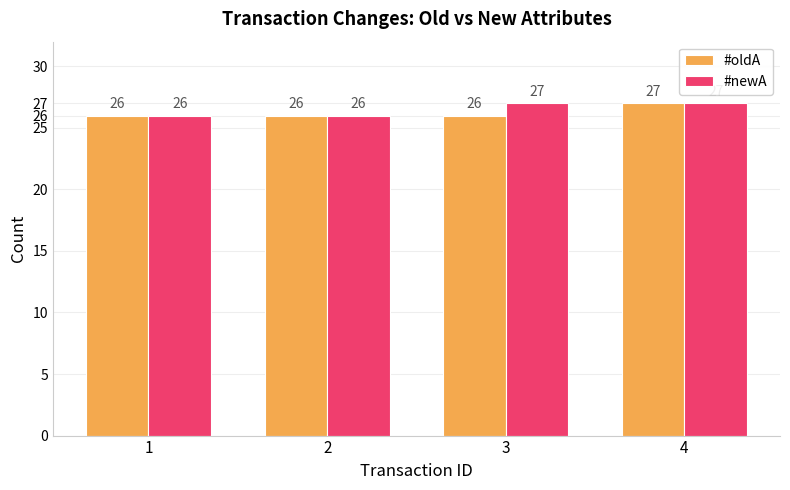

What is the value of the #newA bar at the 1st from the left?

26